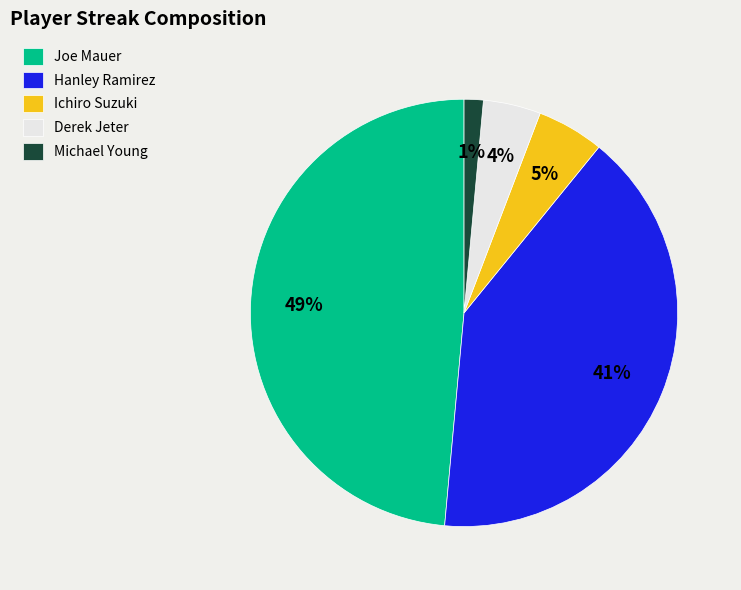

To the nearest percent, what percentage of the pie is Michael Young?

1%